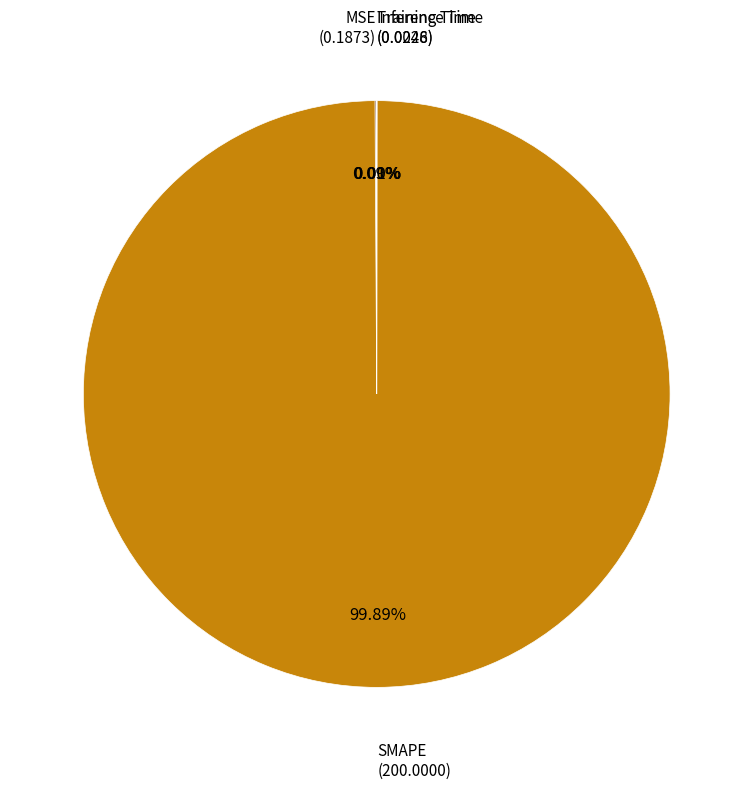

Is there any slice that represents more than half of the pie?

Yes